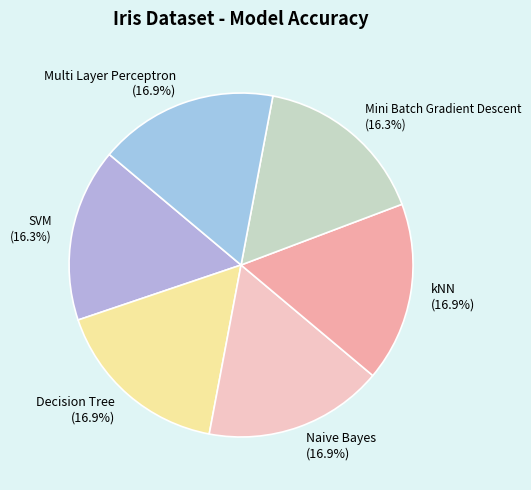

Does Naive Bayes account for over 50% of the chart?

No